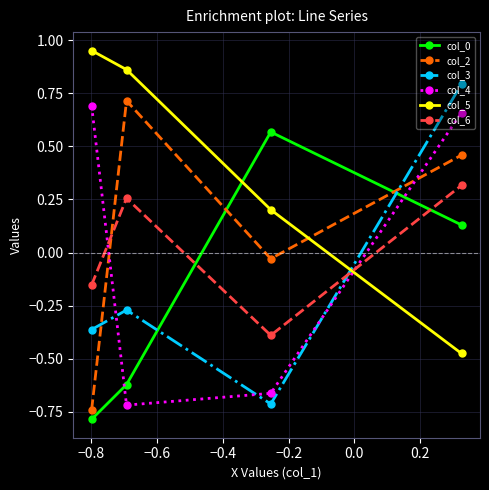

How many lines are shown in the chart?

6